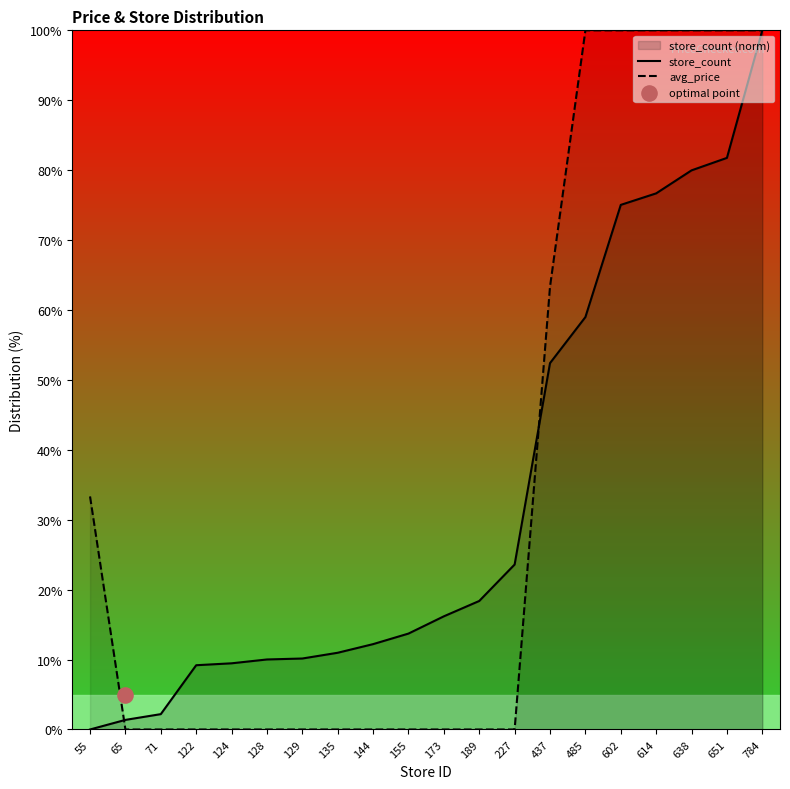

What is the total value across all series at 124?

9.5